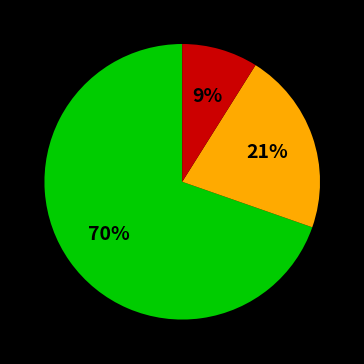

How many slices are in this pie chart?

3